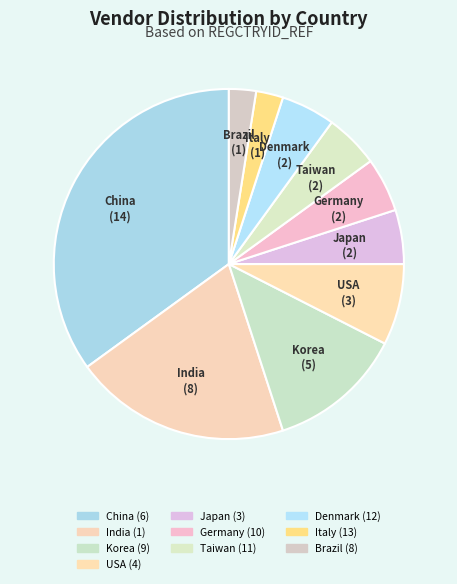

To the nearest percent, what is the combined percentage of Korea (9) and Denmark (12)?

18%